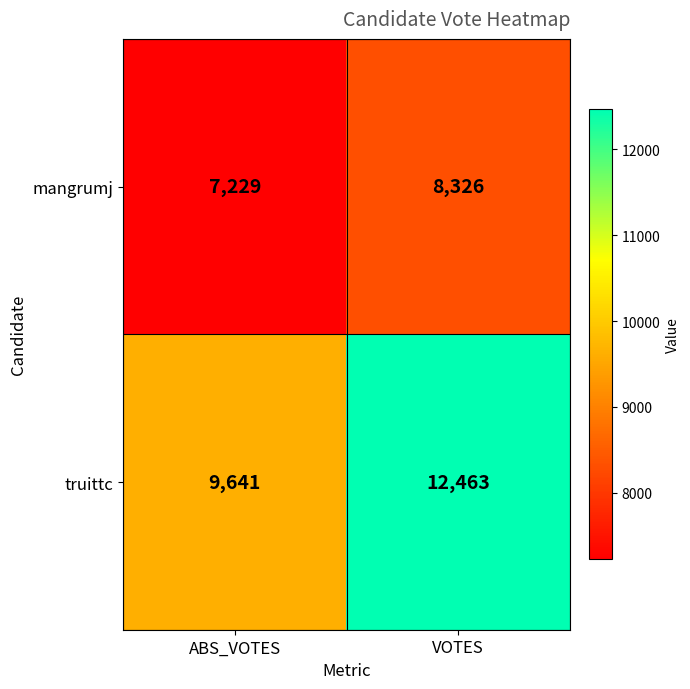

What is the difference between the maximum and minimum values in the mangrumj series?

1097